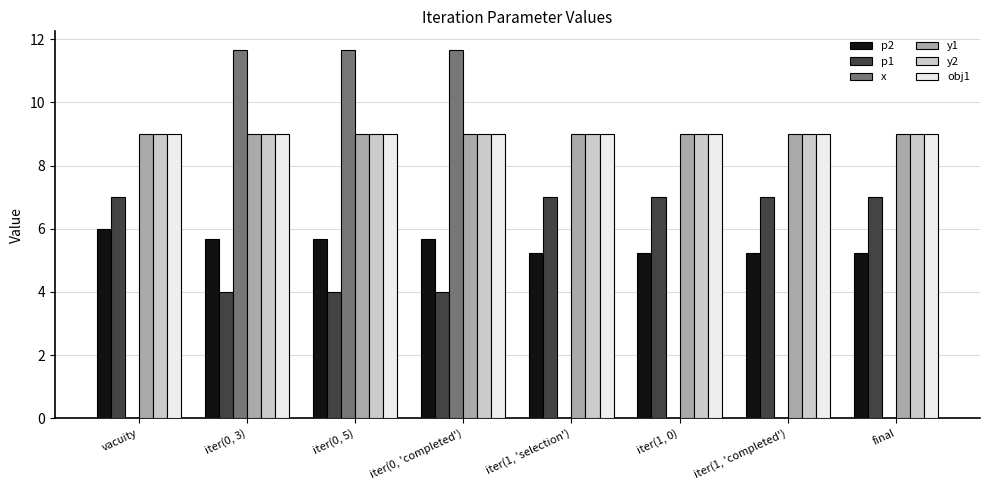

What is the sum of the obj1 values at vacuity and final?

18.0